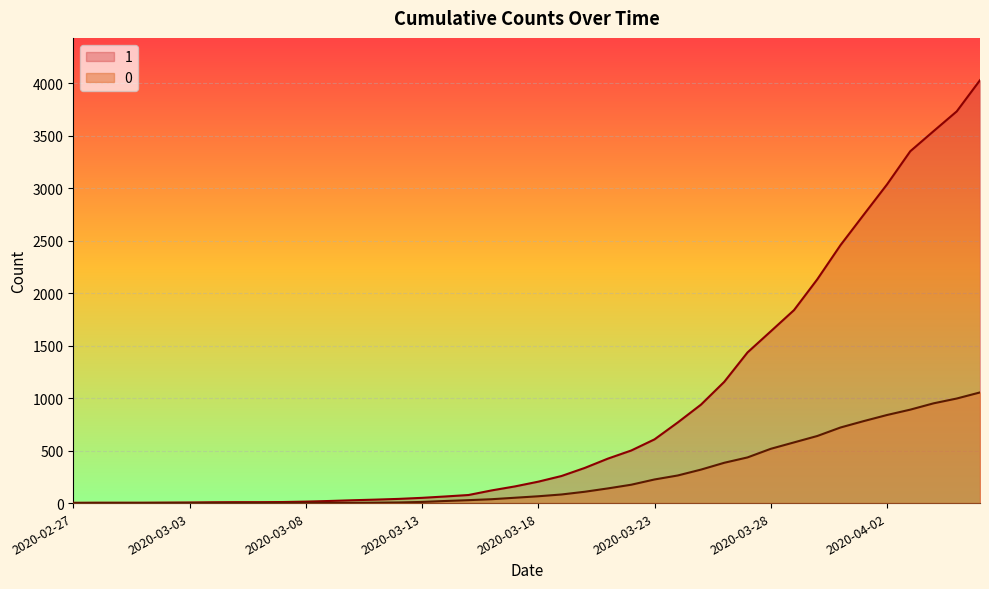

Reading left to right, what are all the values shown in this chart?

1: 2020-02-27=3	2020-02-28=4	2020-02-29=4	2020-03-01=4	2020-03-02=5	2020-03-03=6	2020-03-04=8	2020-03-05=9	2020-03-06=9	2020-03-07=10	2020-03-08=14	2020-03-09=20	2020-03-10=27	2020-03-11=33	2020-03-12=40	2020-03-13=50	2020-03-14=63	2020-03-15=77	2020-03-16=121	2020-03-17=159	2020-03-18=204	2020-03-19=258	2020-03-20=335	2020-03-21=424	2020-03-22=501	2020-03-23=607	2020-03-24=768	2020-03-25=938	2020-03-26=1155	2020-03-27=1435	2020-03-28=1636	2020-03-29=1838	2020-03-30=2131	2020-03-31=2457	2020-04-01=2747	2020-04-02=3035	2020-04-03=3351	2020-04-04=3542	2020-04-05=3731	2020-04-06=4028
0: 2020-02-27=0	2020-02-28=0	2020-02-29=0	2020-03-01=0	2020-03-02=0	2020-03-03=0	2020-03-04=0	2020-03-05=0	2020-03-06=0	2020-03-07=1	2020-03-08=2	2020-03-09=2	2020-03-10=2	2020-03-11=4	2020-03-12=6	2020-03-13=11	2020-03-14=20	2020-03-15=28	2020-03-16=37	2020-03-17=51	2020-03-18=65	2020-03-19=82	2020-03-20=108	2020-03-21=140	2020-03-22=175	2020-03-23=225	2020-03-24=263	2020-03-25=319	2020-03-26=384	2020-03-27=435	2020-03-28=517	2020-03-29=578	2020-03-30=639	2020-03-31=720	2020-04-01=781	2020-04-02=839	2020-04-03=890	2020-04-04=950	2020-04-05=996	2020-04-06=1054